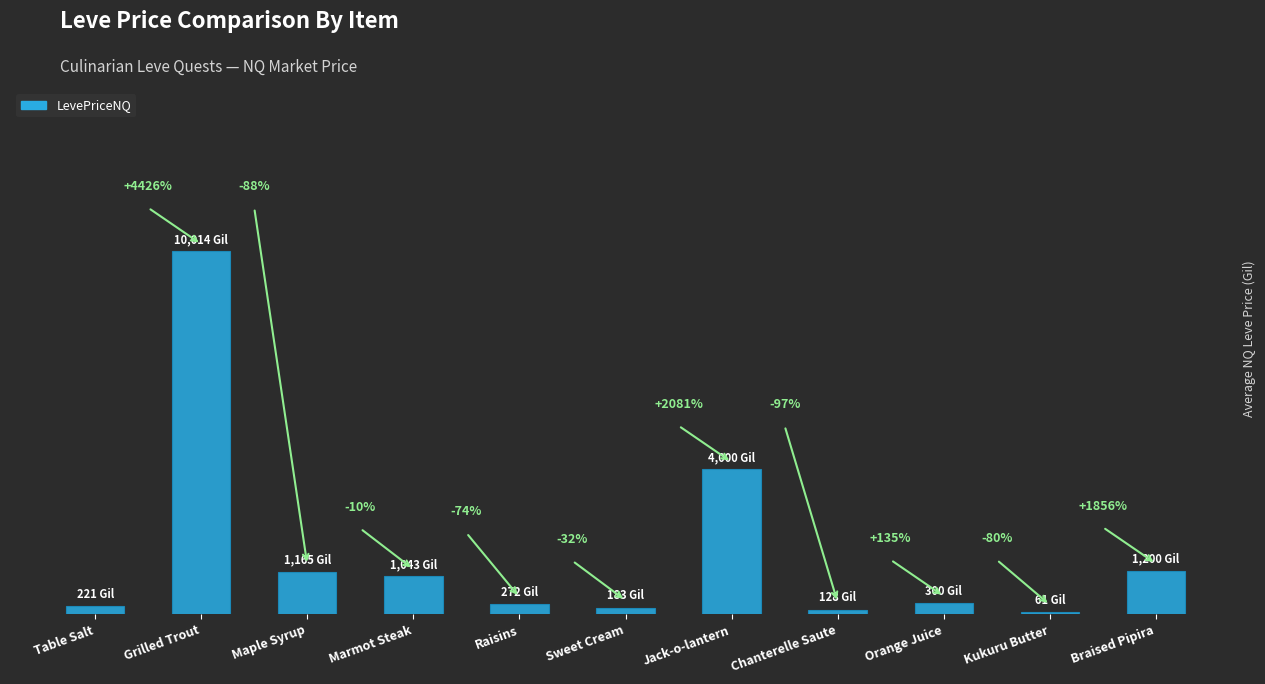

Reading right to left, extract all data points from this chart.

Braised Pipira=1200.0	Kukuru Butter=61.4	Orange Juice=300.0	Chanterelle Saute=127.5	Jack-o-lantern=4000.0	Sweet Cream=183.4	Raisins=271.5	Marmot Steak=1043.1	Maple Syrup=1164.8	Grilled Trout=10014.0	Table Salt=221.2